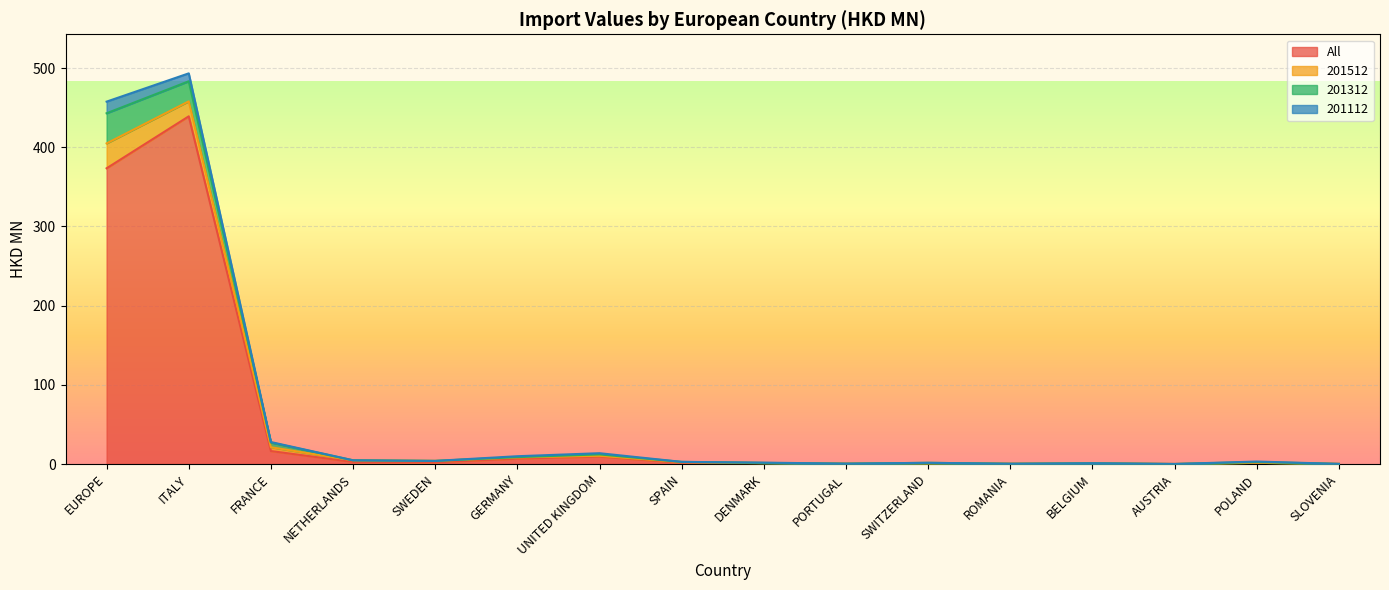

Where is All nearest to the value 219?

EUROPE